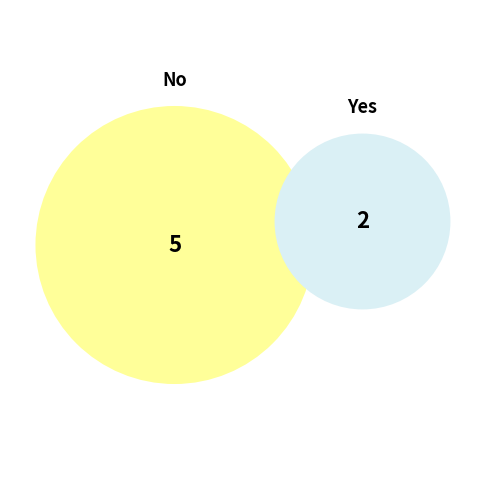

To the nearest percent, what is the difference between the largest and smallest slice percentages?

43%